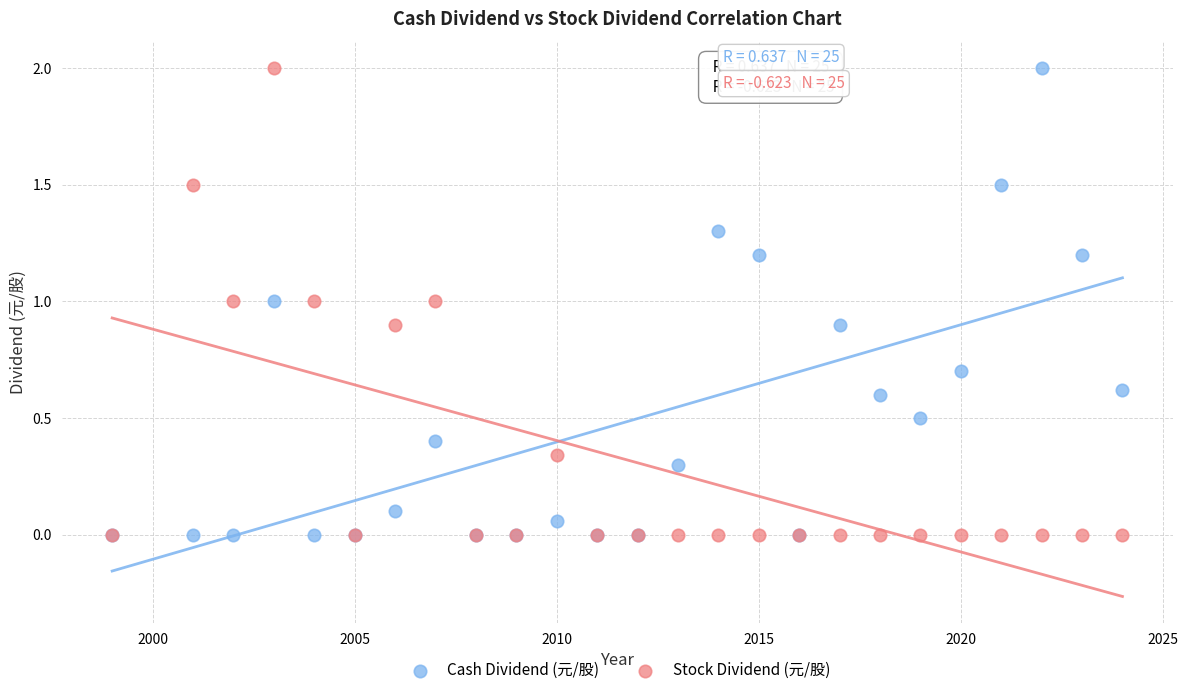

What are all the series names shown in the legend?

Cash Dividend (元/股), Stock Dividend (元/股)